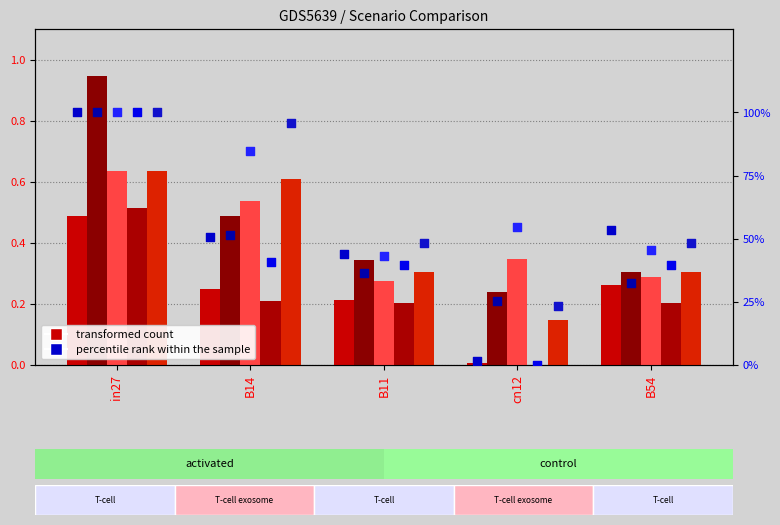

Is the value of job463_scenario0_908 at in27 greater than the value of job465_scenario2_910 at cn12?

Yes